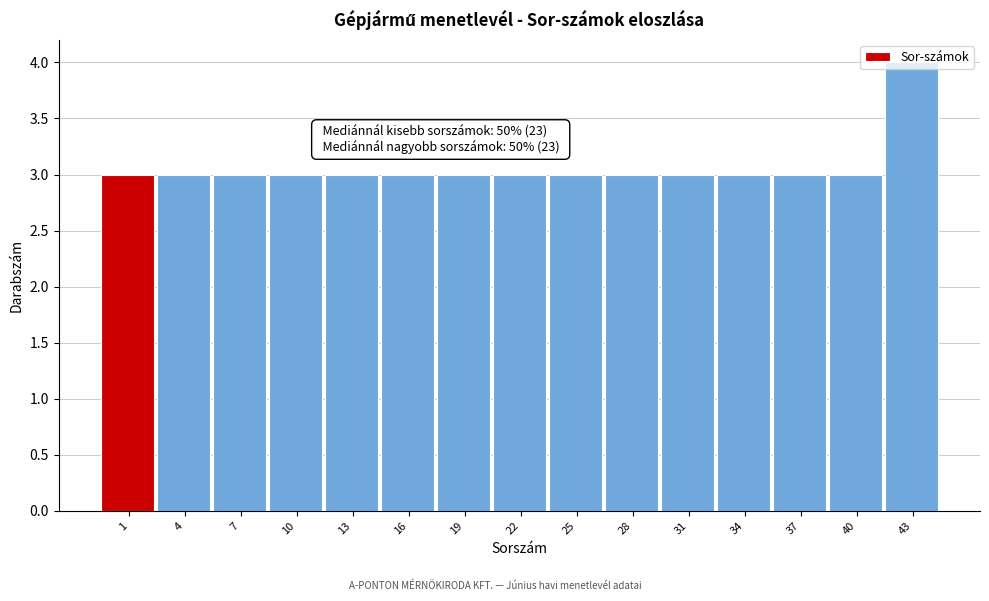

What is the value of the 12th bar from the left?

3